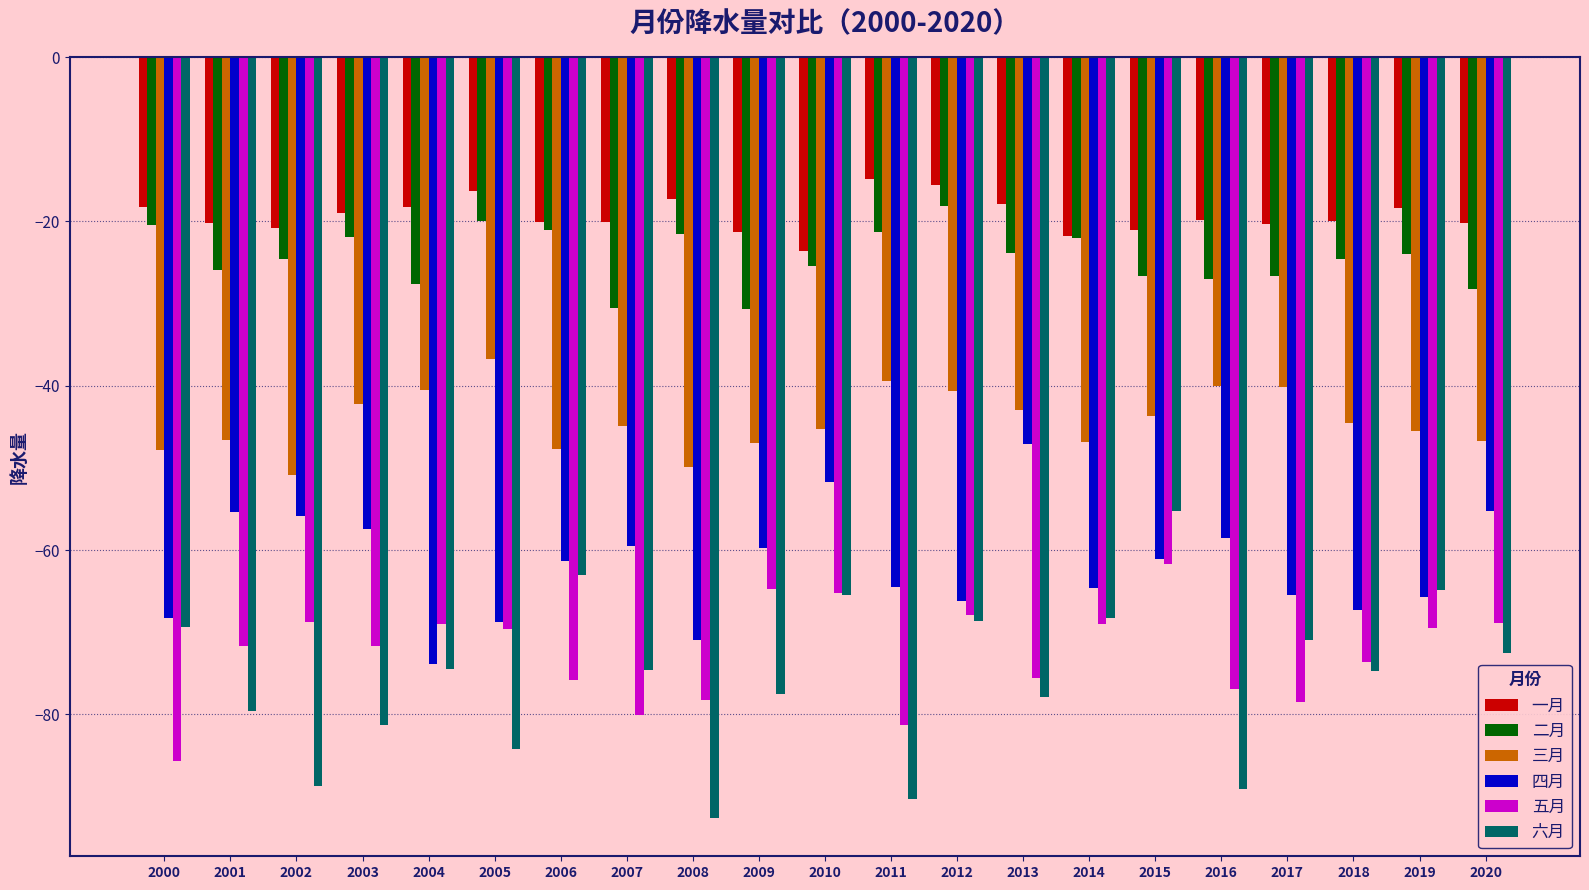

At which category does the chart reach its minimum across all series?

2008